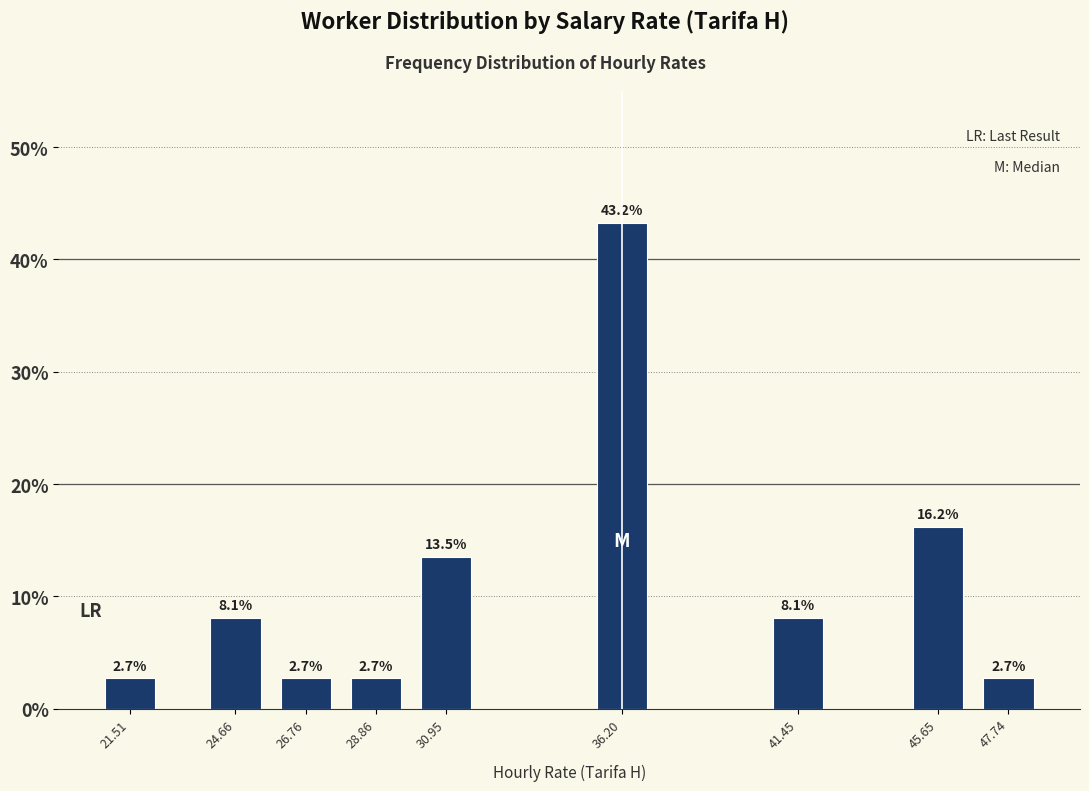

Reading left to right, what are all the values shown in this chart?

21.51=2.7	24.66=8.1	26.76=2.7	28.86=2.7	30.95=13.5	36.20=43.2	41.45=8.1	45.65=16.2	47.74=2.7